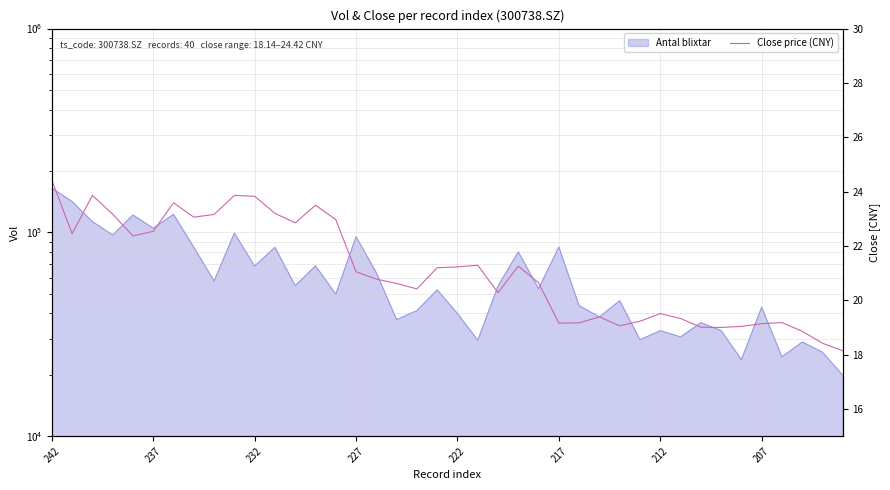

How many points are lower than both their immediate neighbors (excluding endpoints)?

9